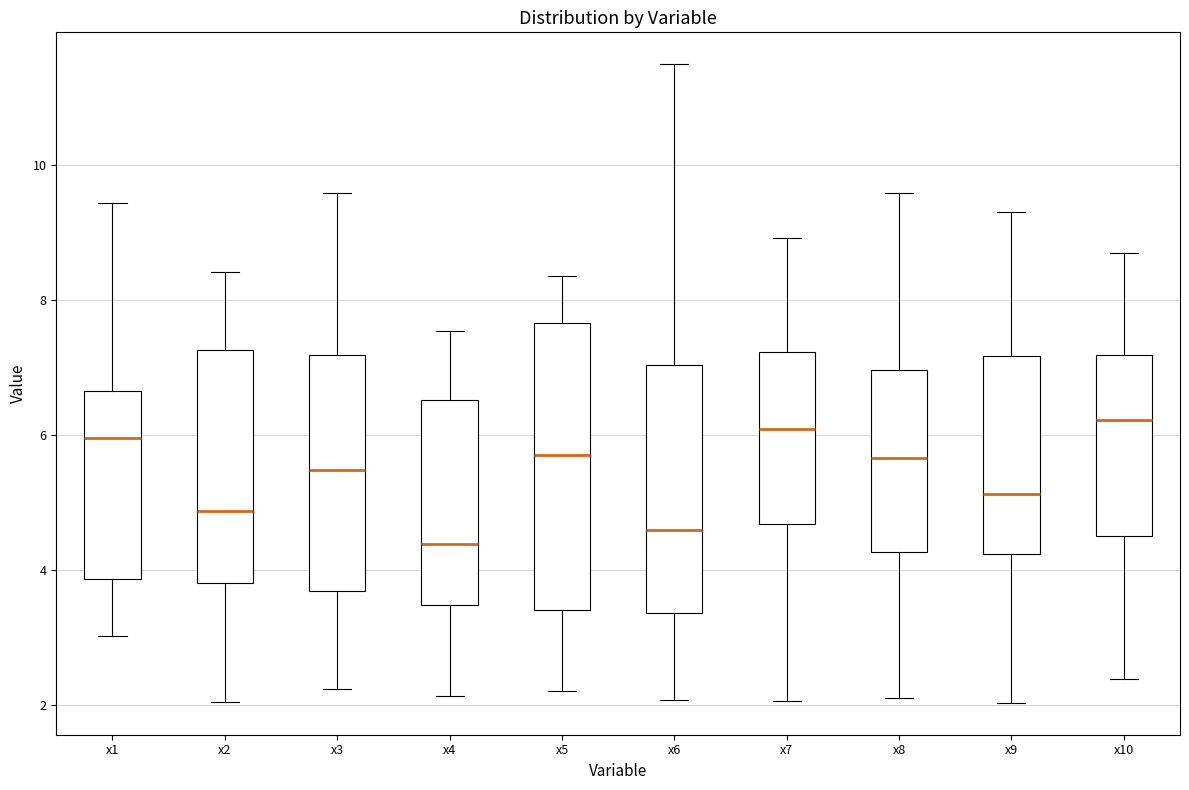

Which box is the tallest, from its lower edge to its upper edge?

x5